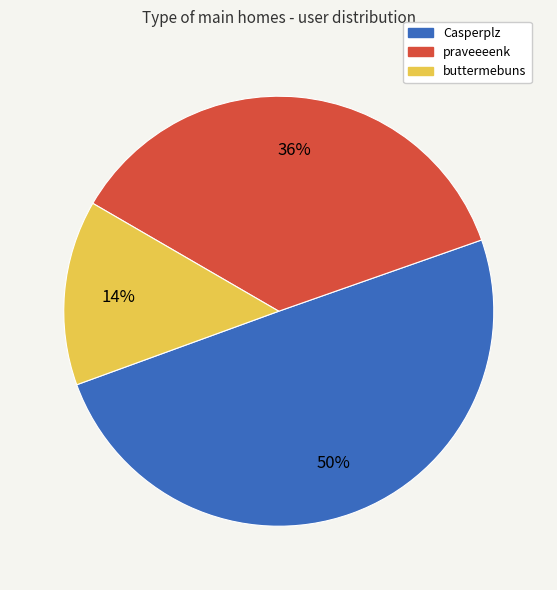

To the nearest percent, what is the difference between the buttermebuns and Casperplz slice percentages?

36%